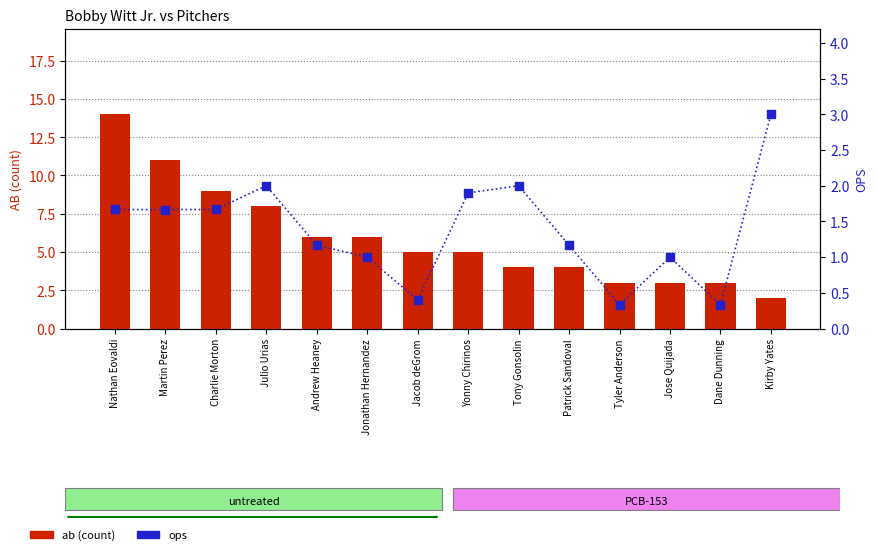

What is the total value across all series at Dane Dunning?

3.3